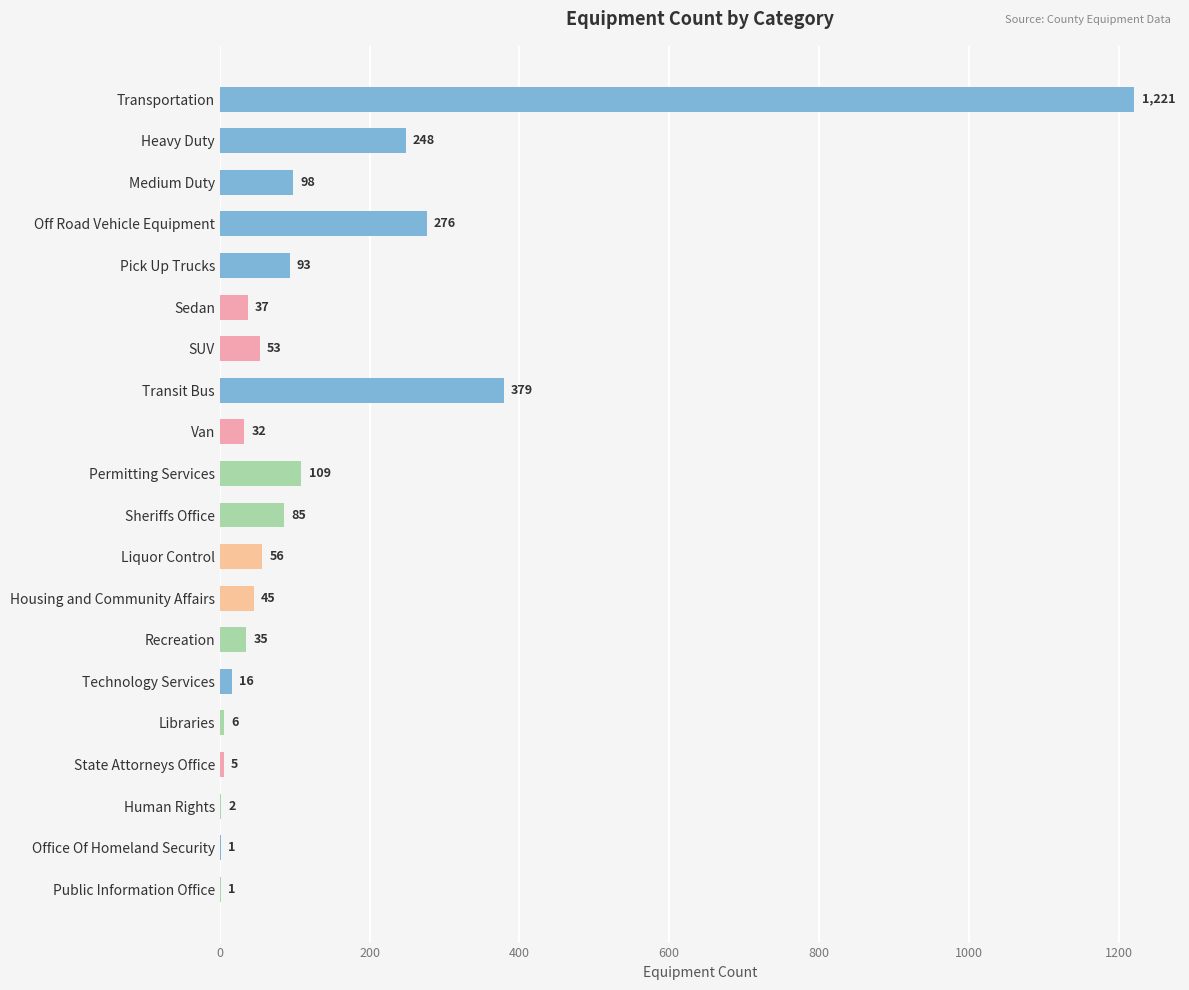

What is the change in value from Recreation to Public Information Office?

-34